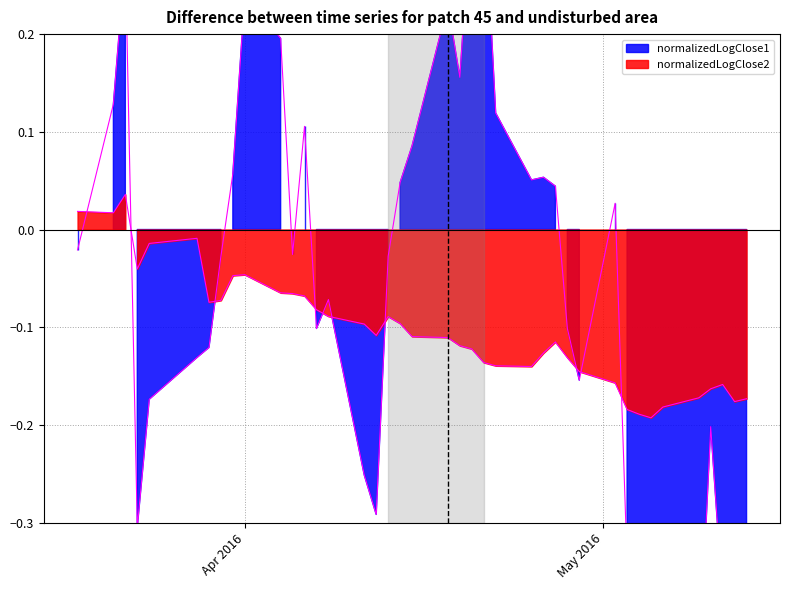

At which label is normalizedLogClose1 closest to 0?

Apr 2016